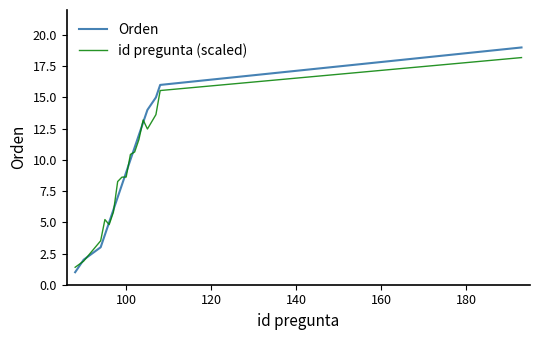

True or false: id pregunta (scaled) and Orden intersect in this chart.

True